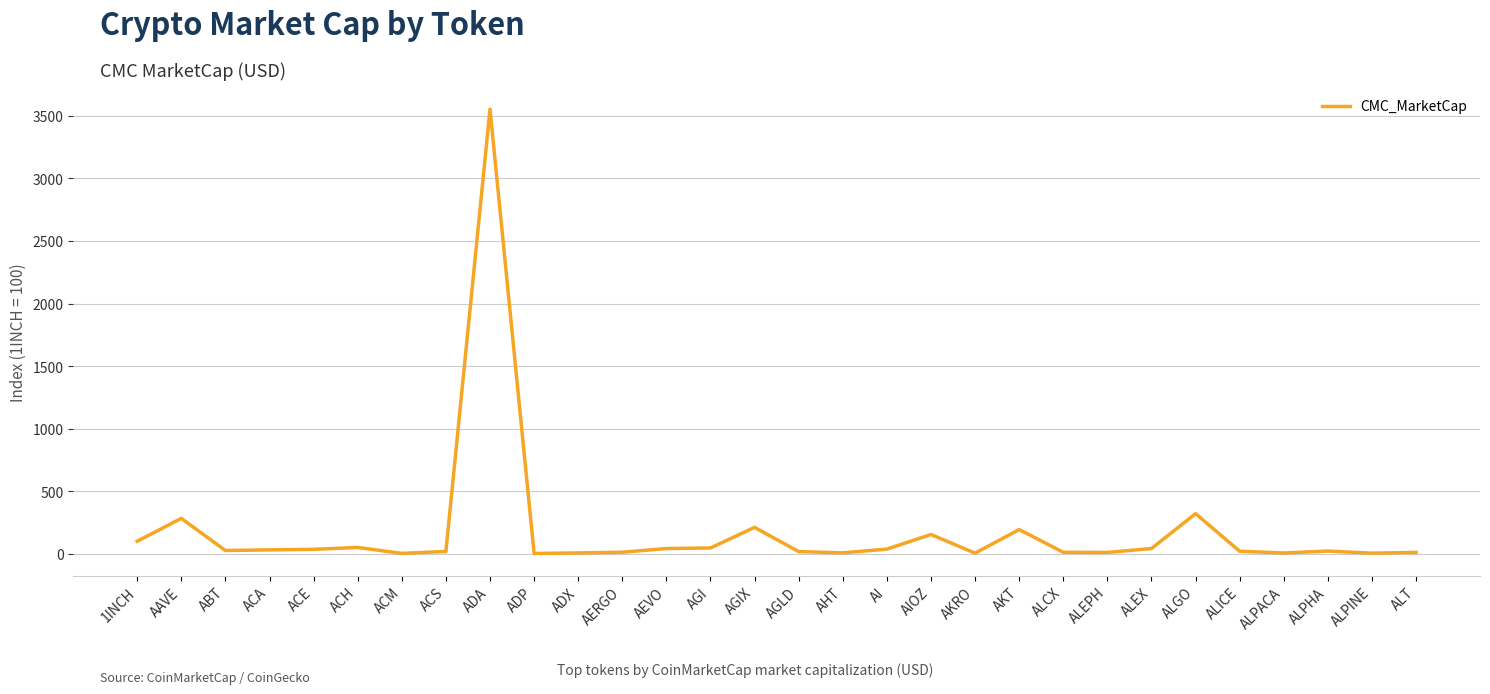

What is the difference between the maximum and minimum values?

3551.3